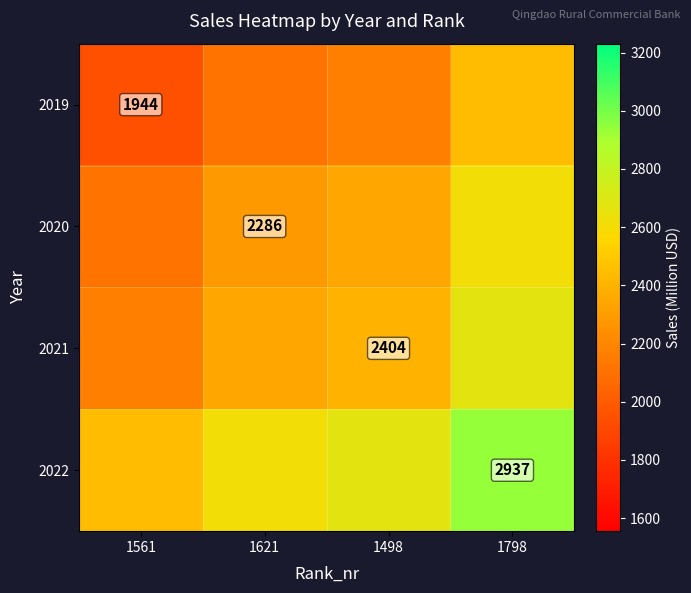

Count the number of categories in the chart.

4